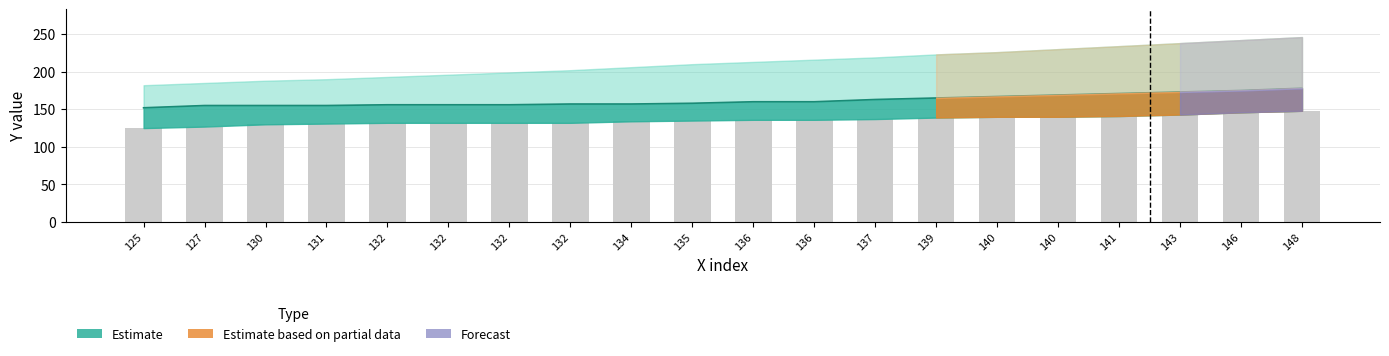

Reading left to right, what are all the values shown in this chart?

Y_lower: 125	127	130	131	132	132	132	132	134	135	136	136	137	139	140	140	141	143	146	148
Y_mid: 152	155	155	155	156	156	156	157	157	158	160	160	163	165	167	169	171	173	175	178